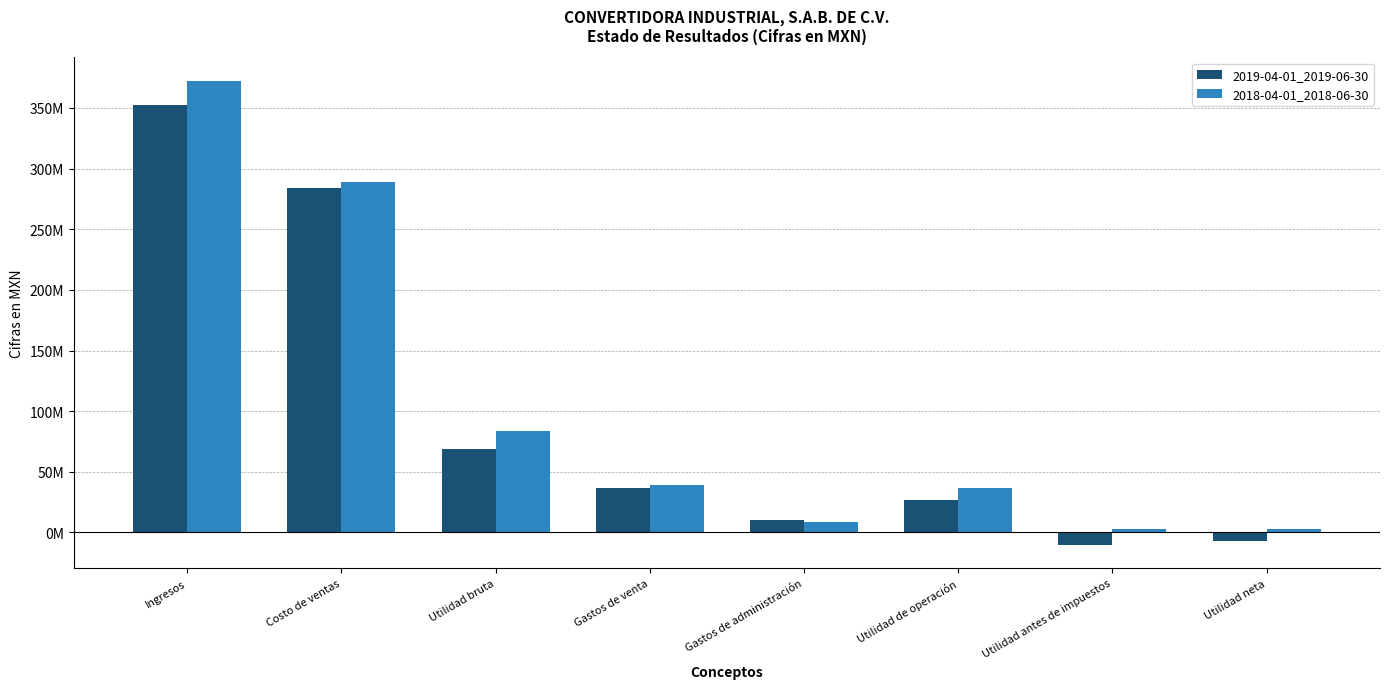

Reading left to right, what are all the values shown in this chart?

2019-04-01_2019-06-30: 352588000	283631000	68957000	36410000	9904000	26464000	-10330000	-6863000
2018-04-01_2018-06-30: 372554000	289033000	83521000	39482000	8400000	36582000	3060000	2910000